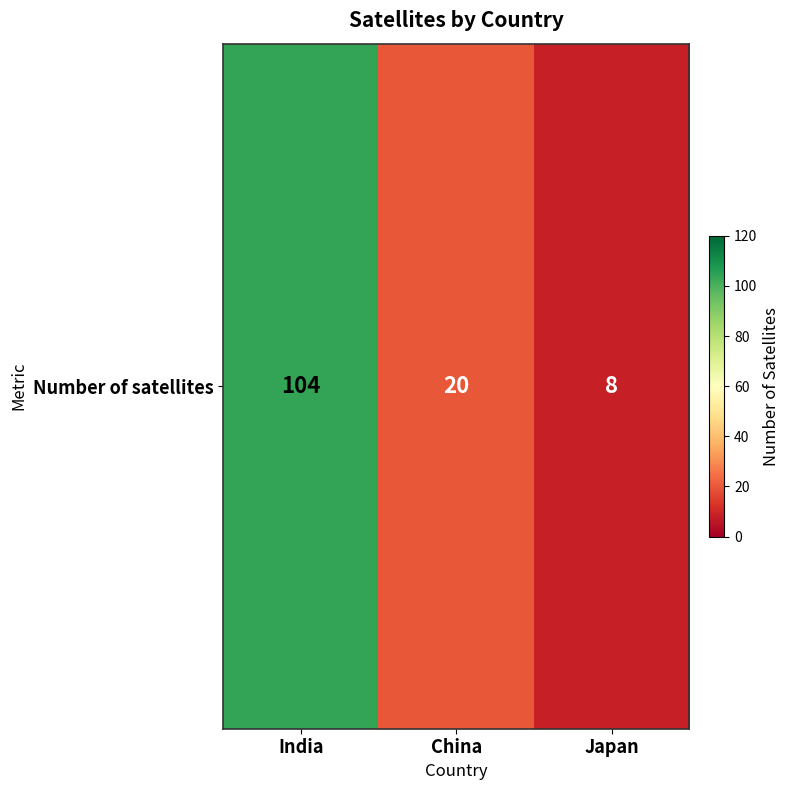

What is the change in value from India to Japan?

-96